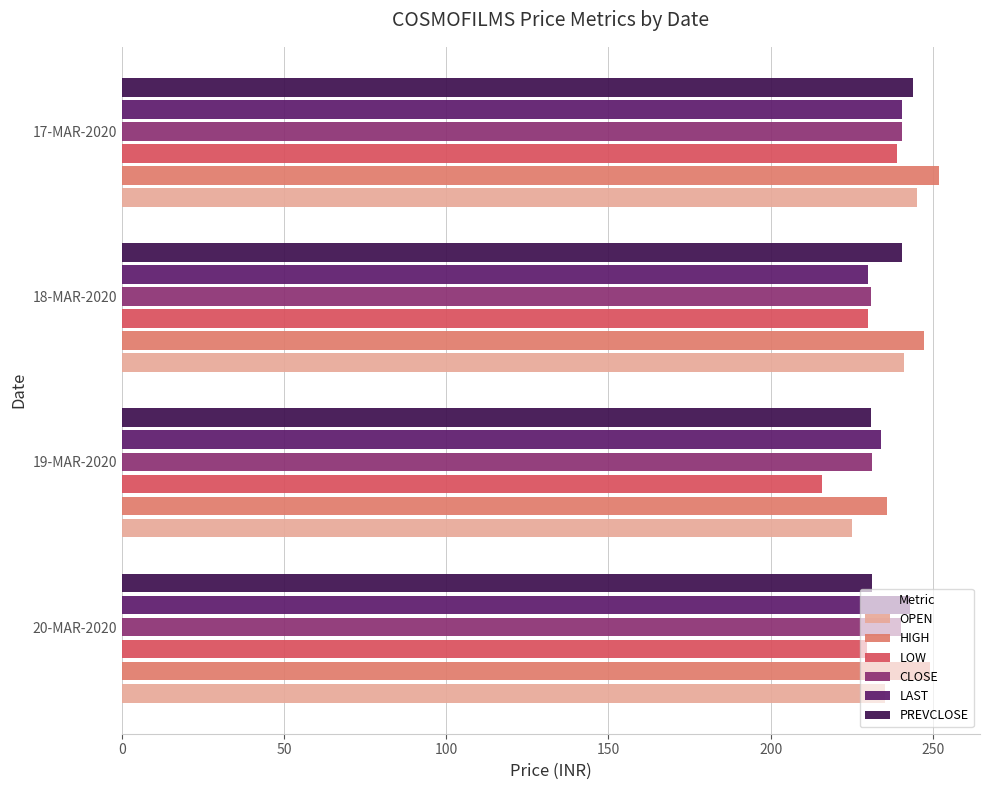

How many data points in HIGH are less than 249?

2